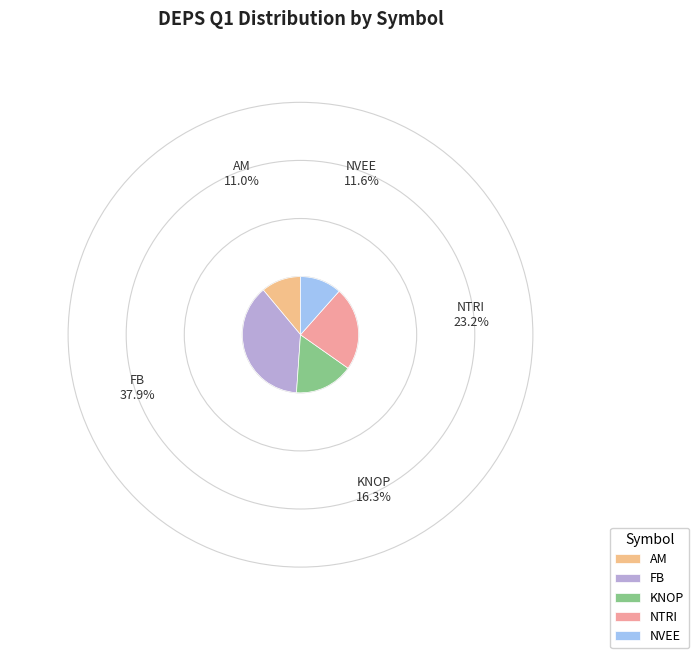

How many segments does this pie chart have?

5